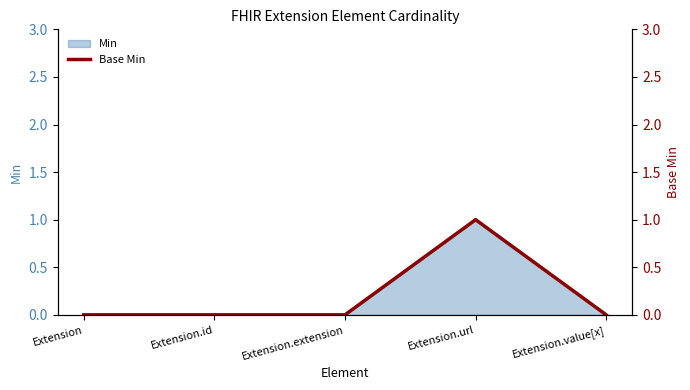

Where is the first local maximum?

Extension.url